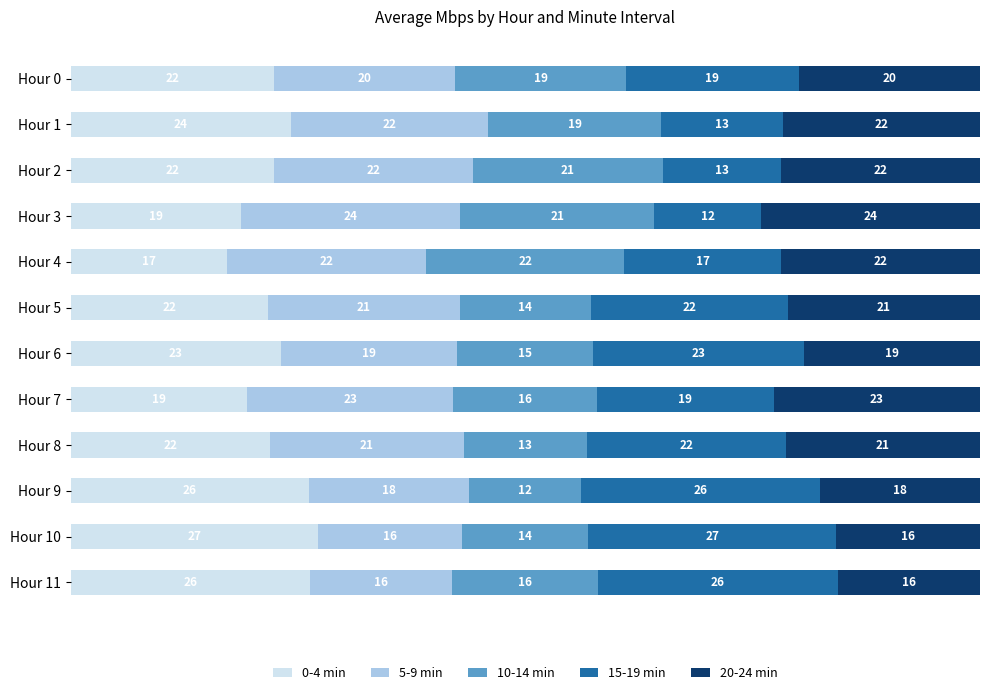

What is the lowest value of the 0-4 min series?

17.2